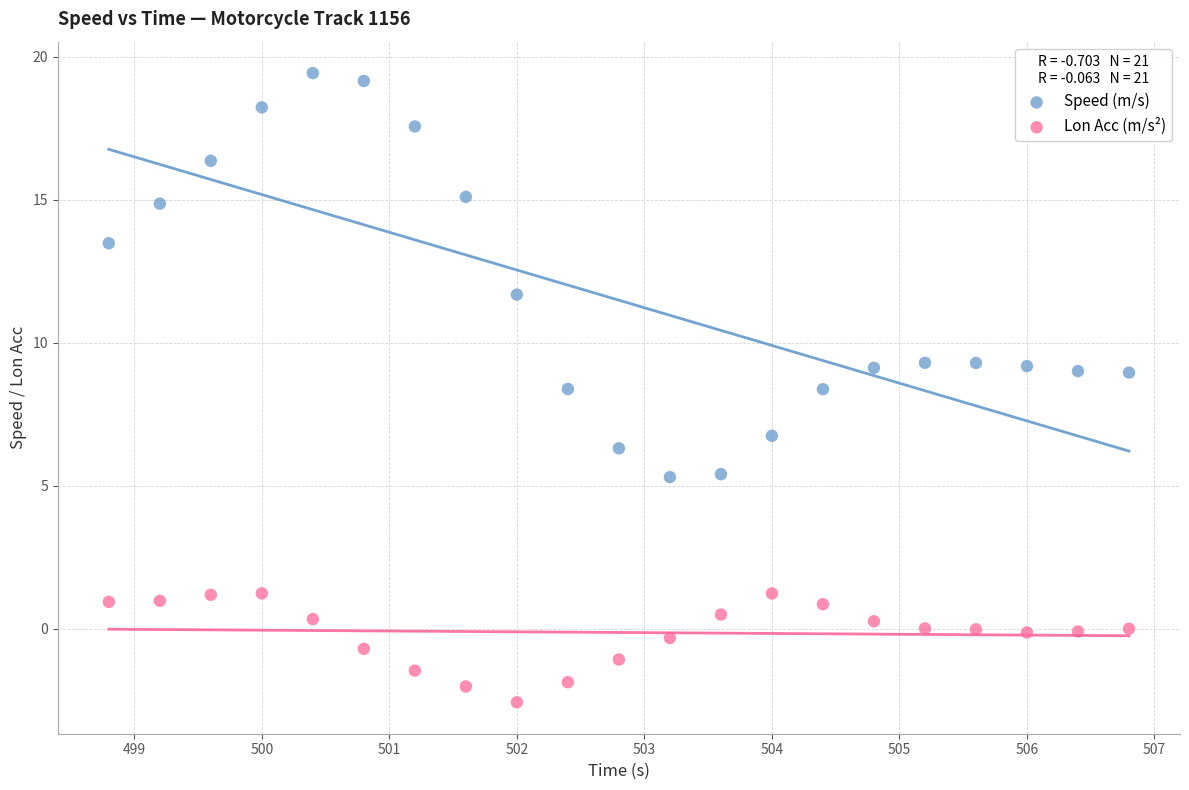

In the Speed (m/s) series, what Y value is closest to 12?

11.7